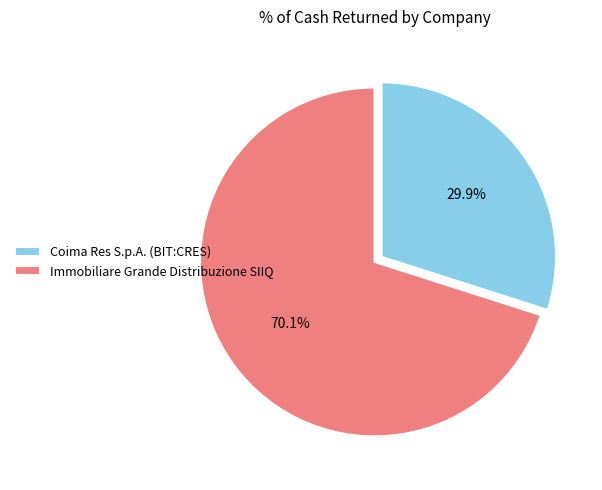

Which has a higher value, Coima Res S.p.A. (BIT:CRES) or Immobiliare Grande Distribuzione SIIQ?

Immobiliare Grande Distribuzione SIIQ